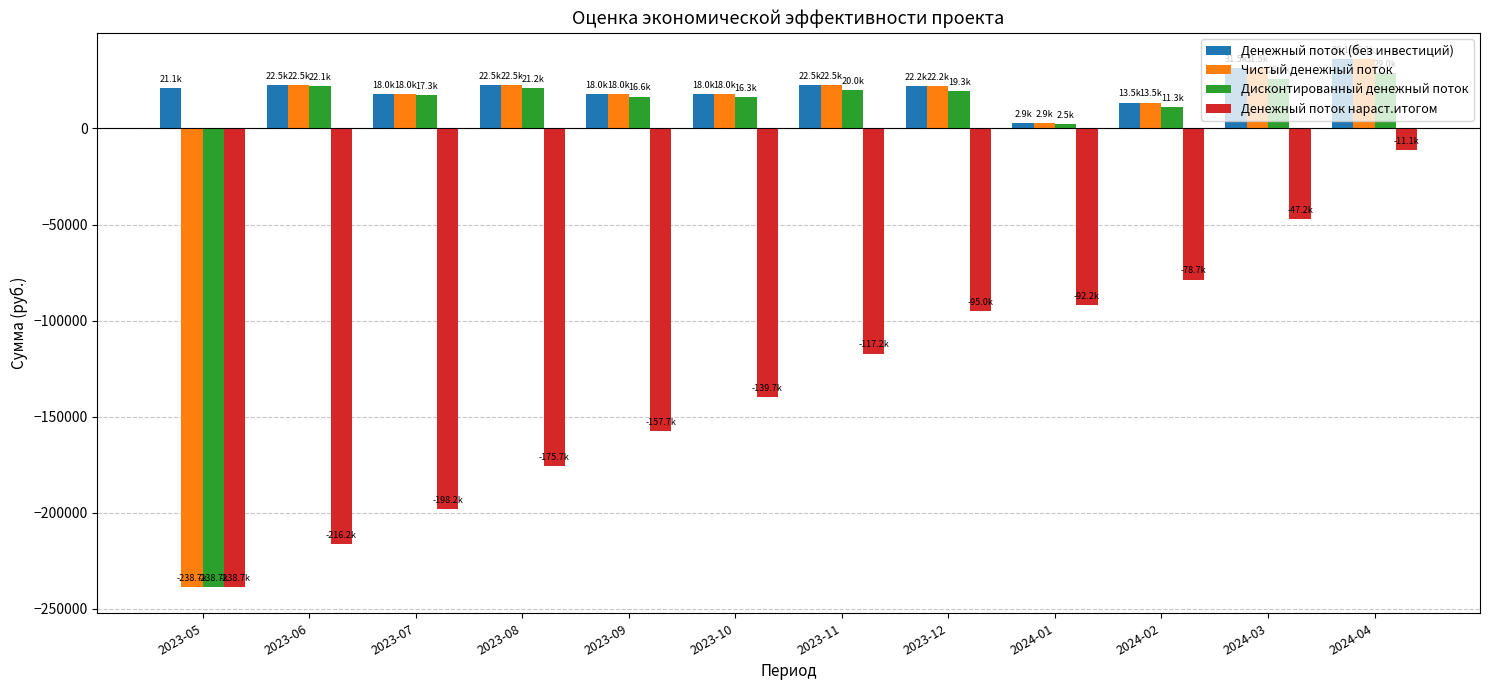

The value of Денежный поток нараст.итогом at 2023-10 is -182278.2. True or false?

False